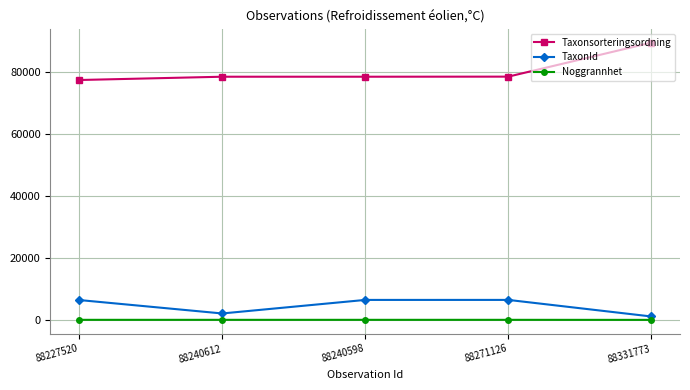

Does the chart display data point markers on the line(s)?

Yes